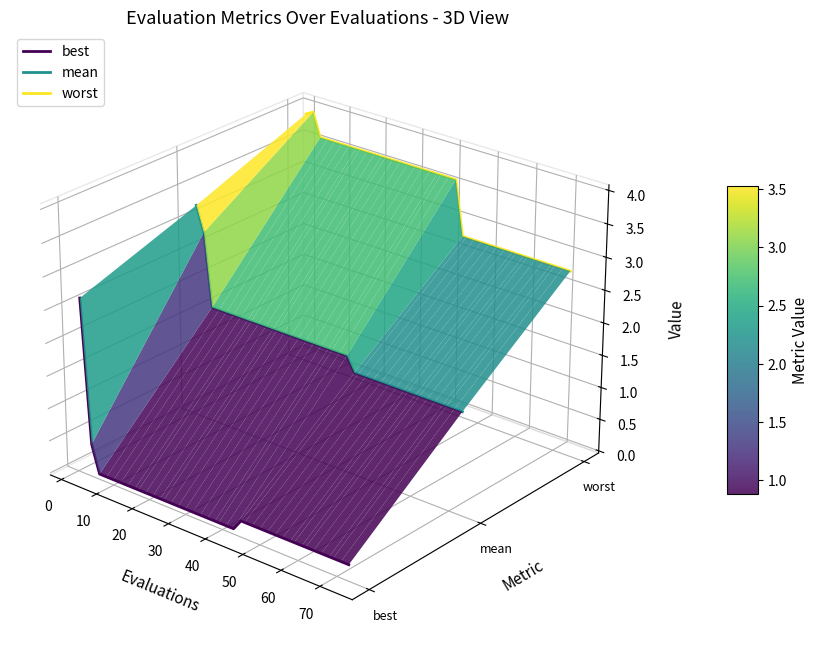

What is the label of the 19th point from the right?

21